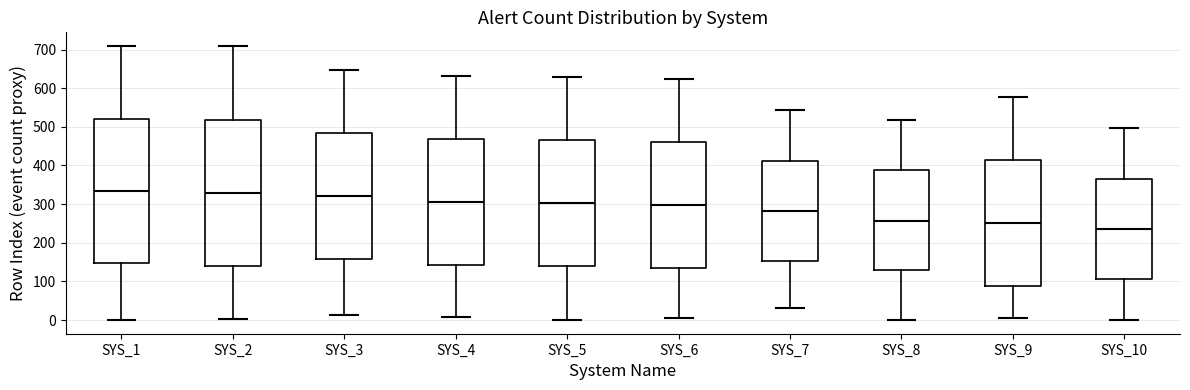

Which box has the lowest median line?

SYS_10